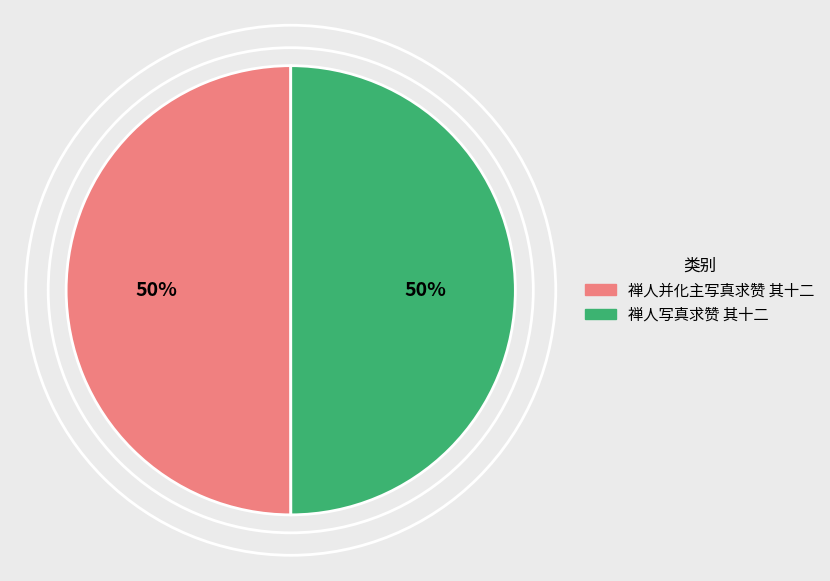

Is it true that 禅人并化主写真求赞 其十二 is 50% of the pie?

True